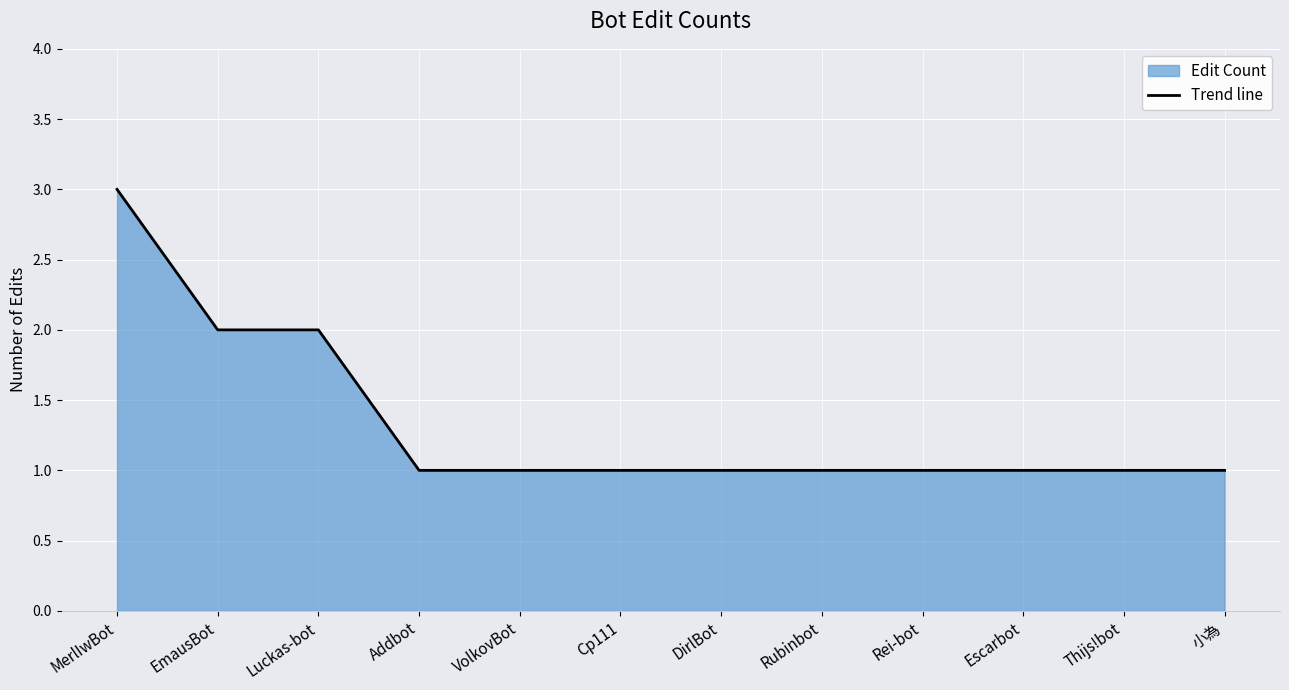

Reading left to right, transcribe all the data shown in this chart.

3	2	2	1	1	1	1	1	1	1	1	1